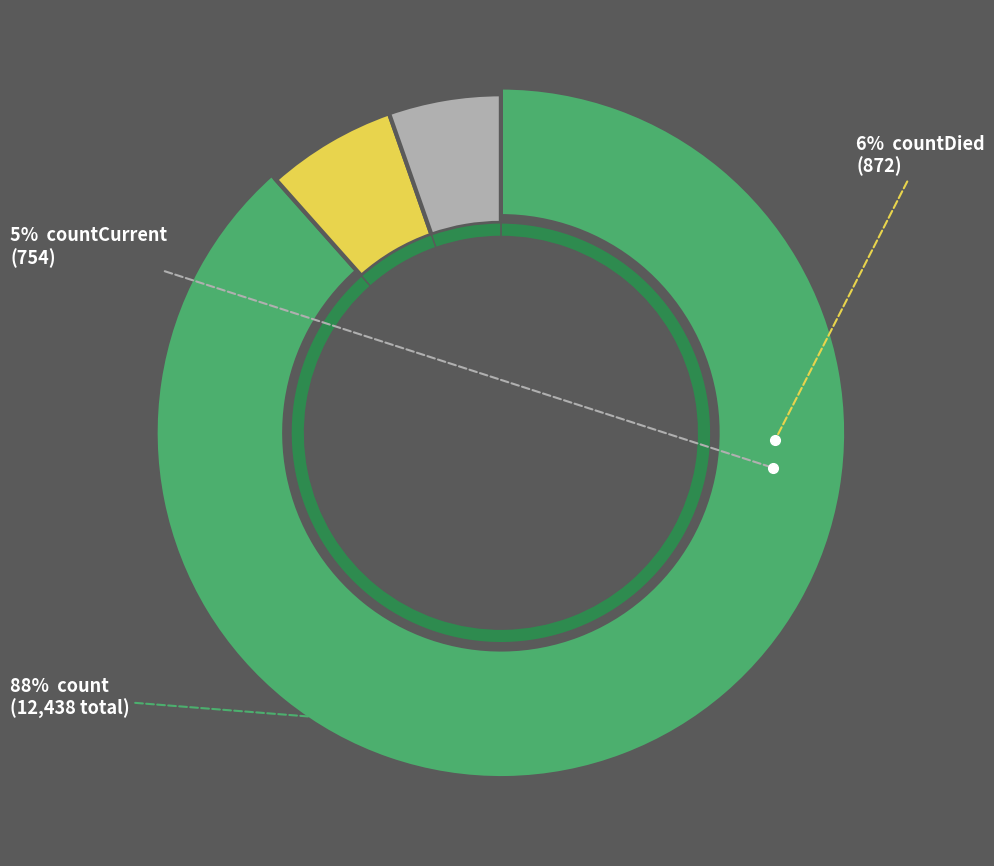

To the nearest percent, what is the average slice percentage?

33%